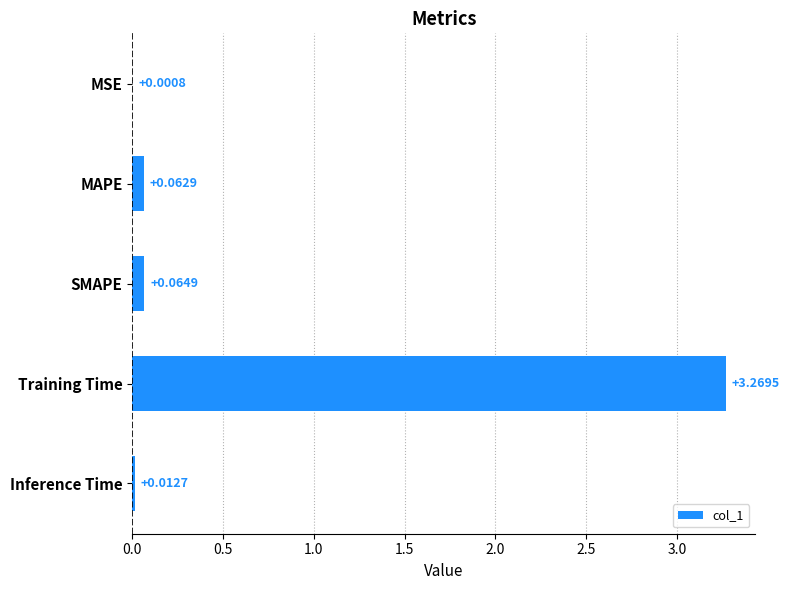

At which label is the value closest to 1?

SMAPE